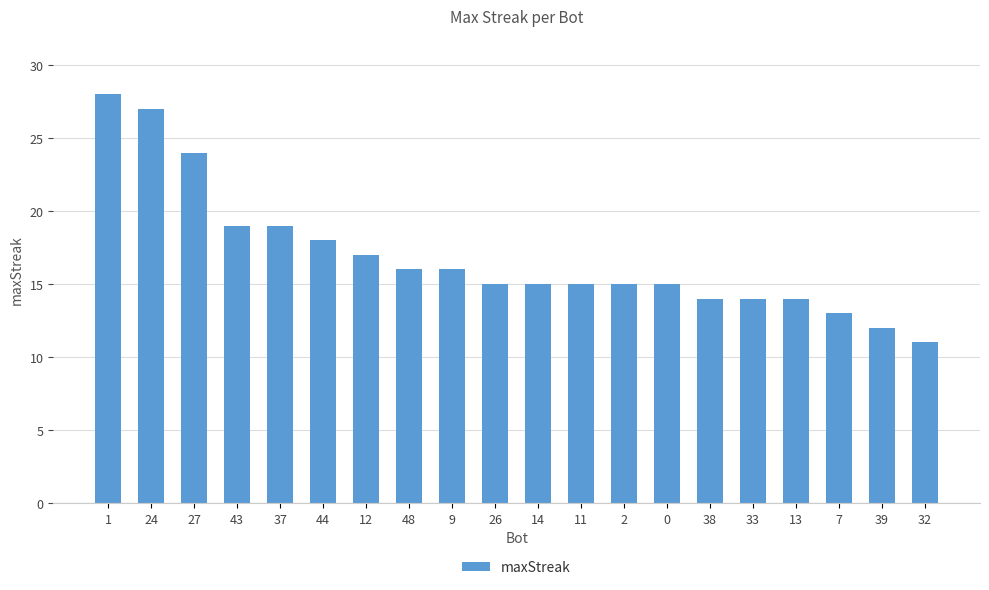

Does the chart contain stacked bars?

No